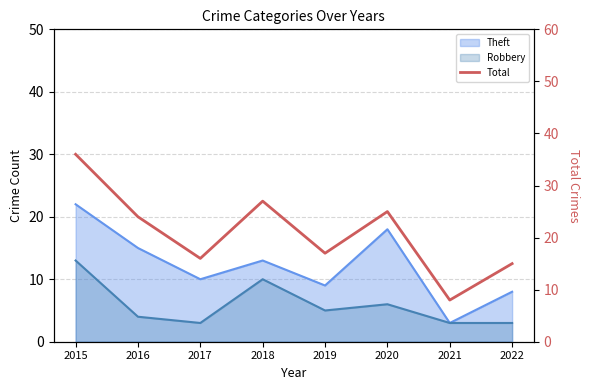

Reading left to right, what are all the values shown in this chart?

2015=36	2016=24	2017=16	2018=27	2019=17	2020=25	2021=8	2022=15